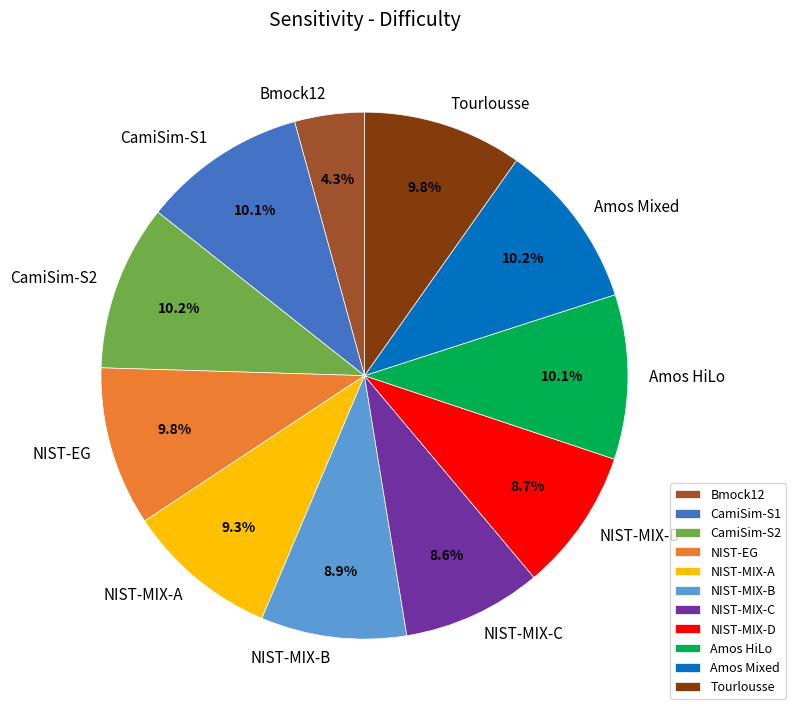

Which category has the smallest portion of the pie?

Bmock12